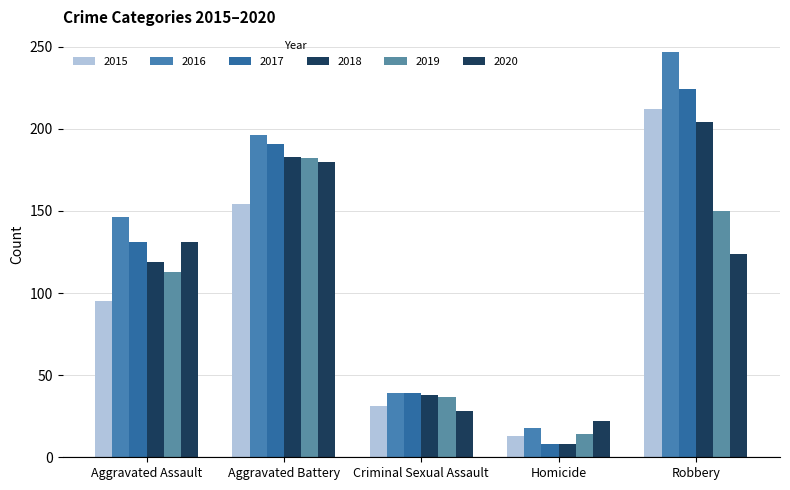

Is the value of 2017 at Robbery greater than the value of 2016 at Criminal Sexual Assault?

Yes